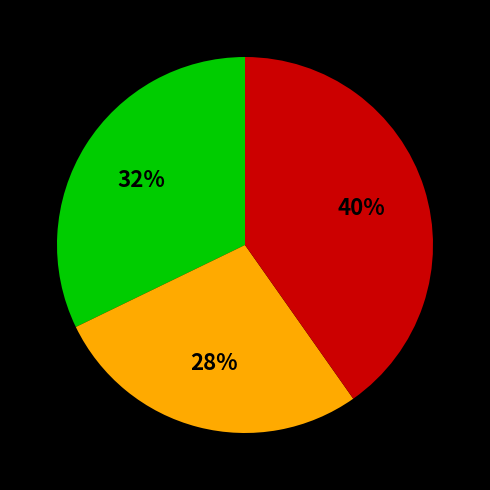

Does any single category account for the majority?

No